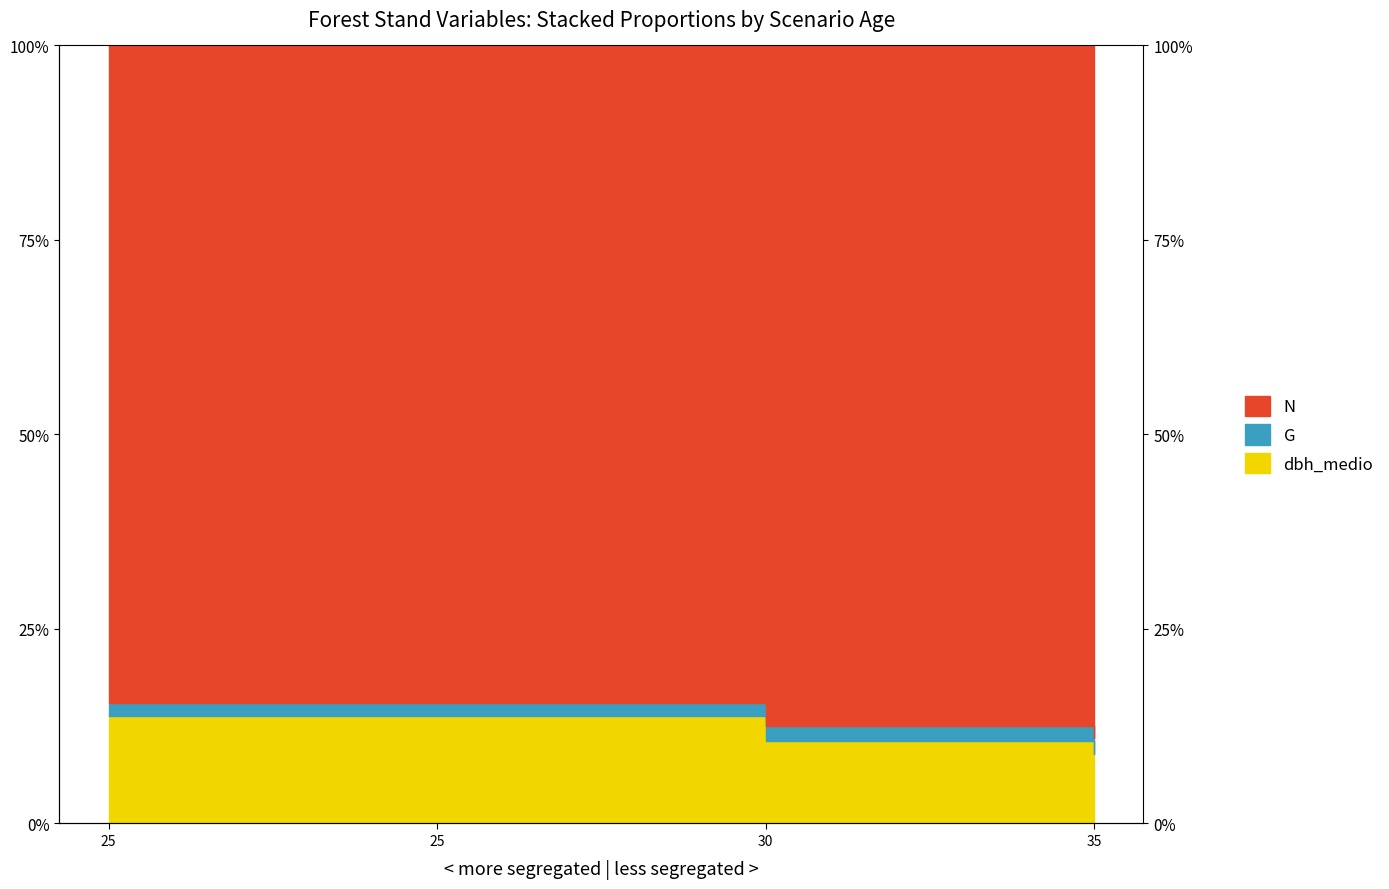

Does the chart display data point markers on the line(s)?

No